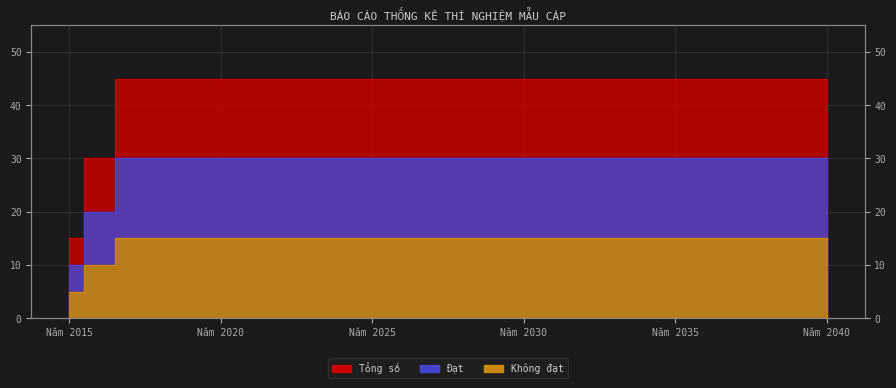

What are all the series names shown in the legend?

Đạt, Không đạt, Tổng số